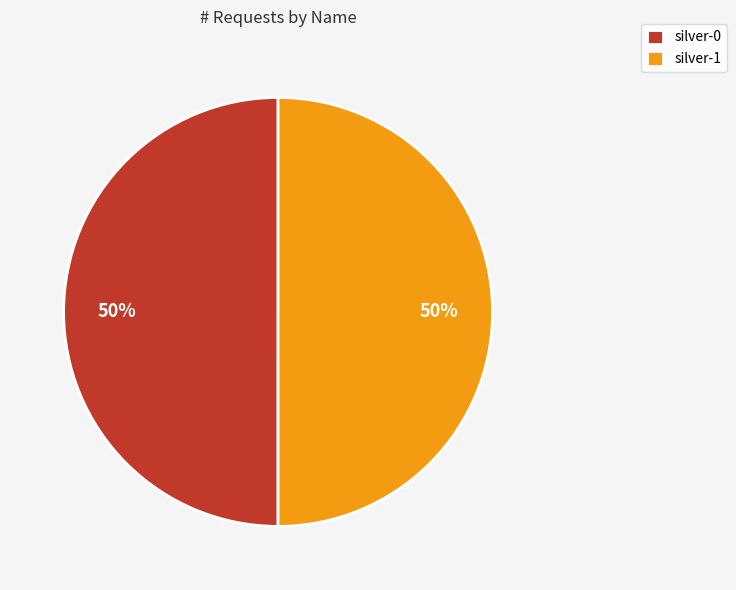

Combined, do silver-0 and silver-1 account for over 50%?

Yes